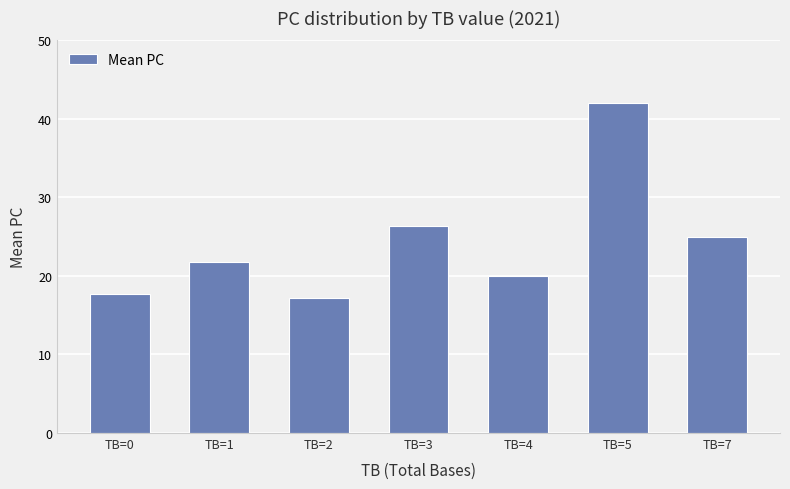

Reading left to right, transcribe all the data shown in this chart.

TB=0=17.8	TB=1=21.8	TB=2=17.1	TB=3=26.3	TB=4=20.0	TB=5=42.0	TB=7=25.0